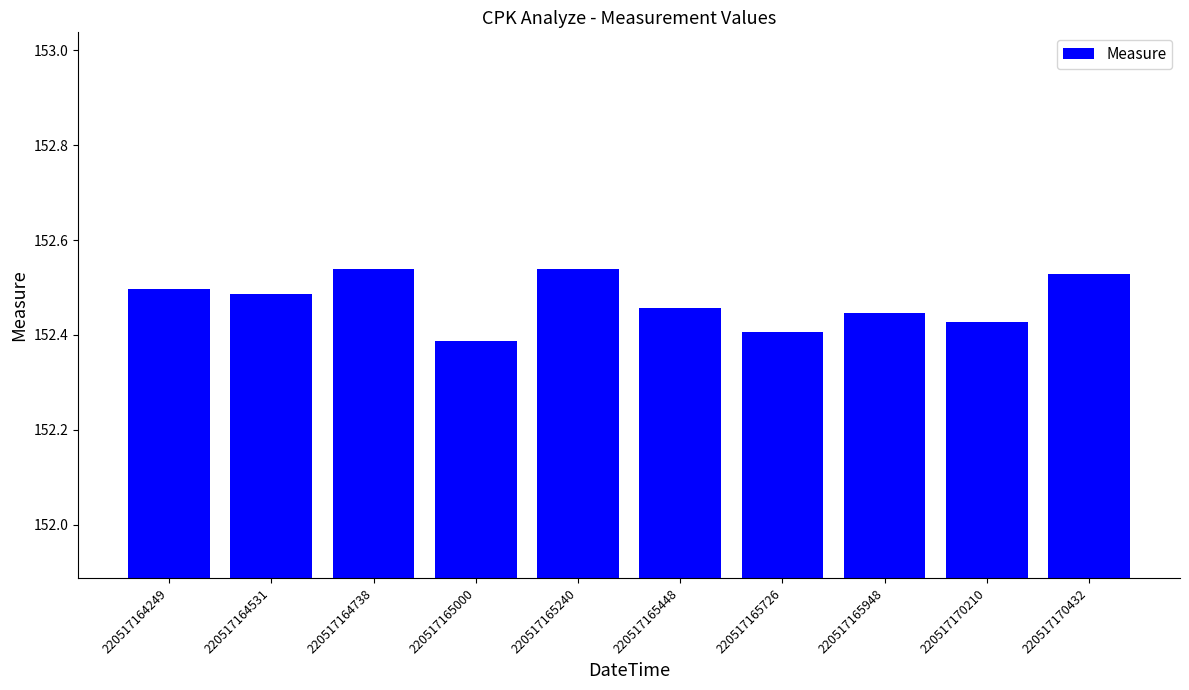

How many values are between 152 and 153?

10